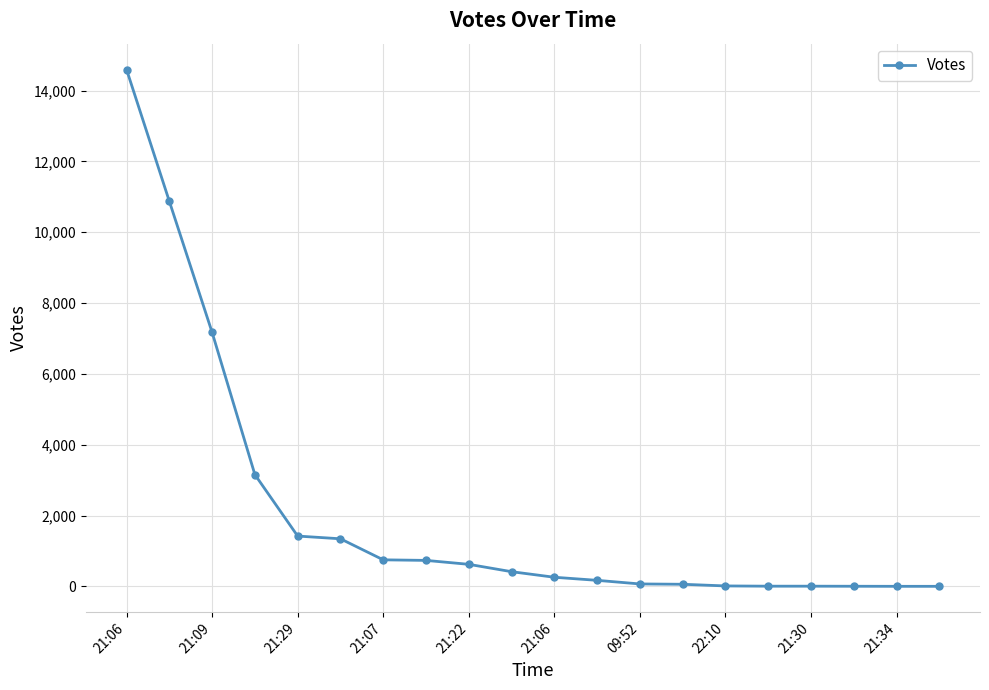

What is the maximum value shown in the chart?

14595